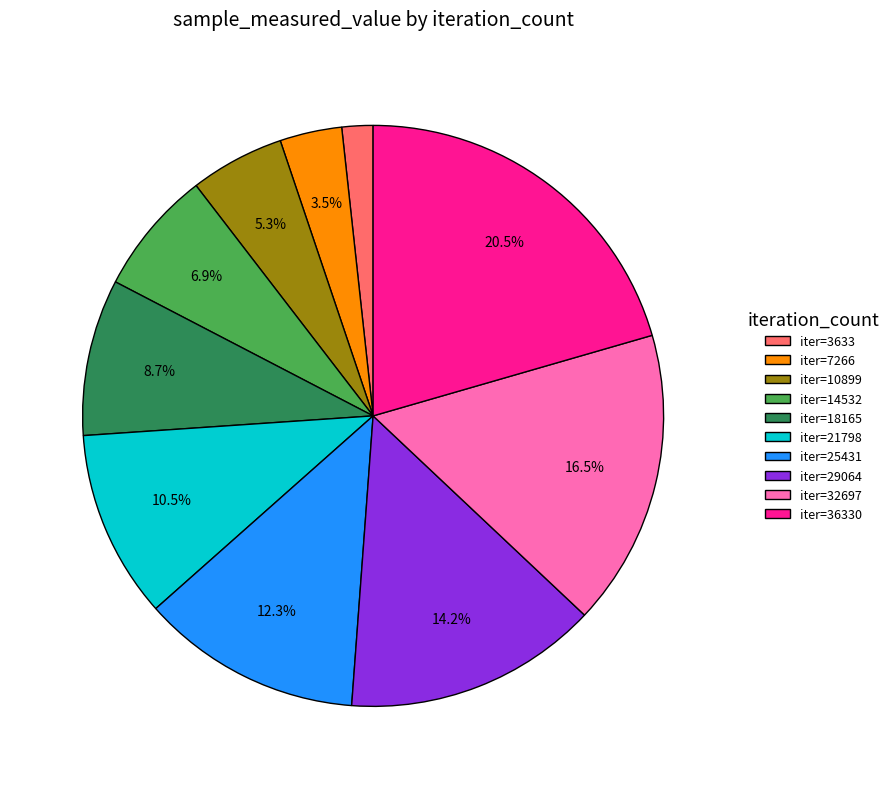

Which has a higher value, iter=21798 or iter=10899?

iter=21798